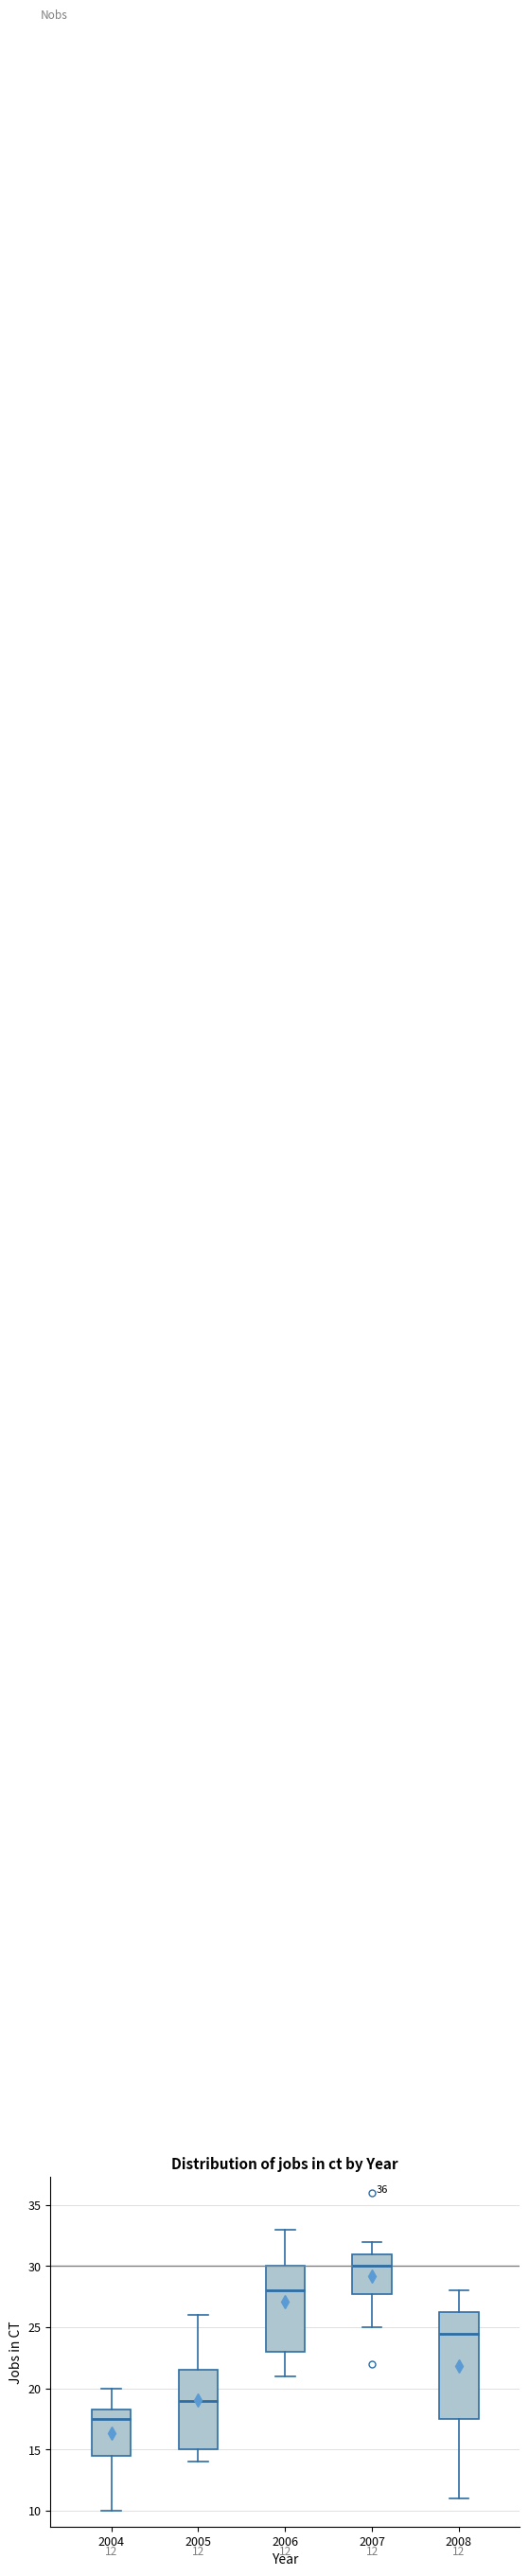

Which box's median line is the highest?

2007